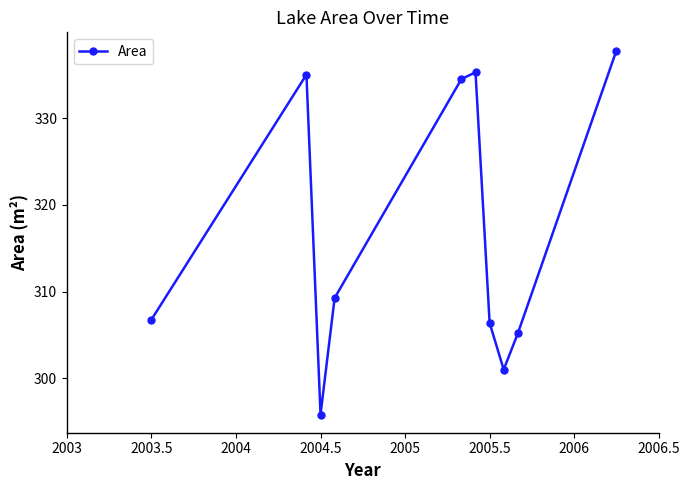

How many interior local peaks (higher than both neighbors) does the data have?

2